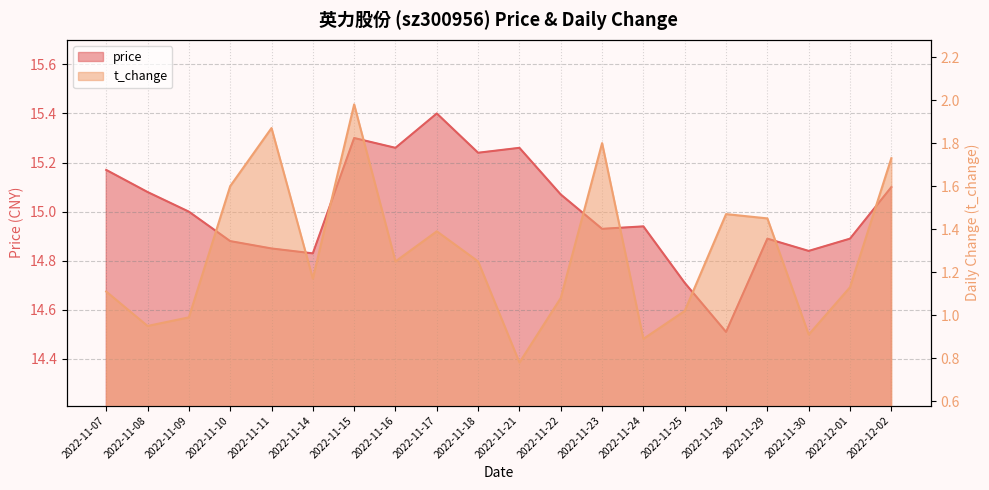

At which category does the chart reach its peak across all series?

2022-11-17